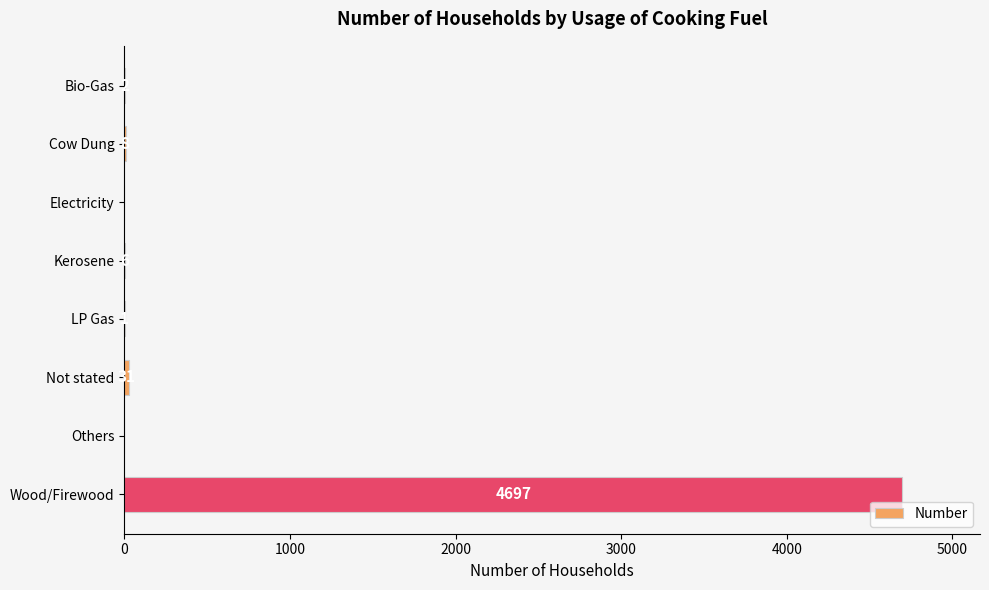

What is the average value?

593